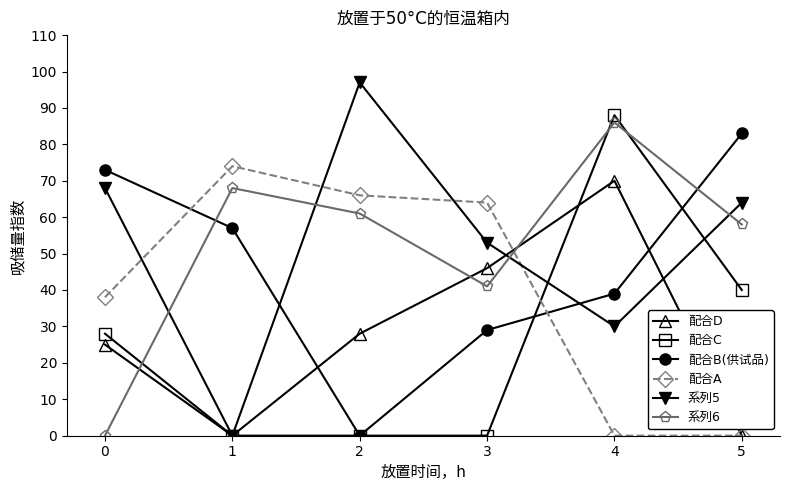

Where do 配合D and 系列6 first cross each other?

0 and 1